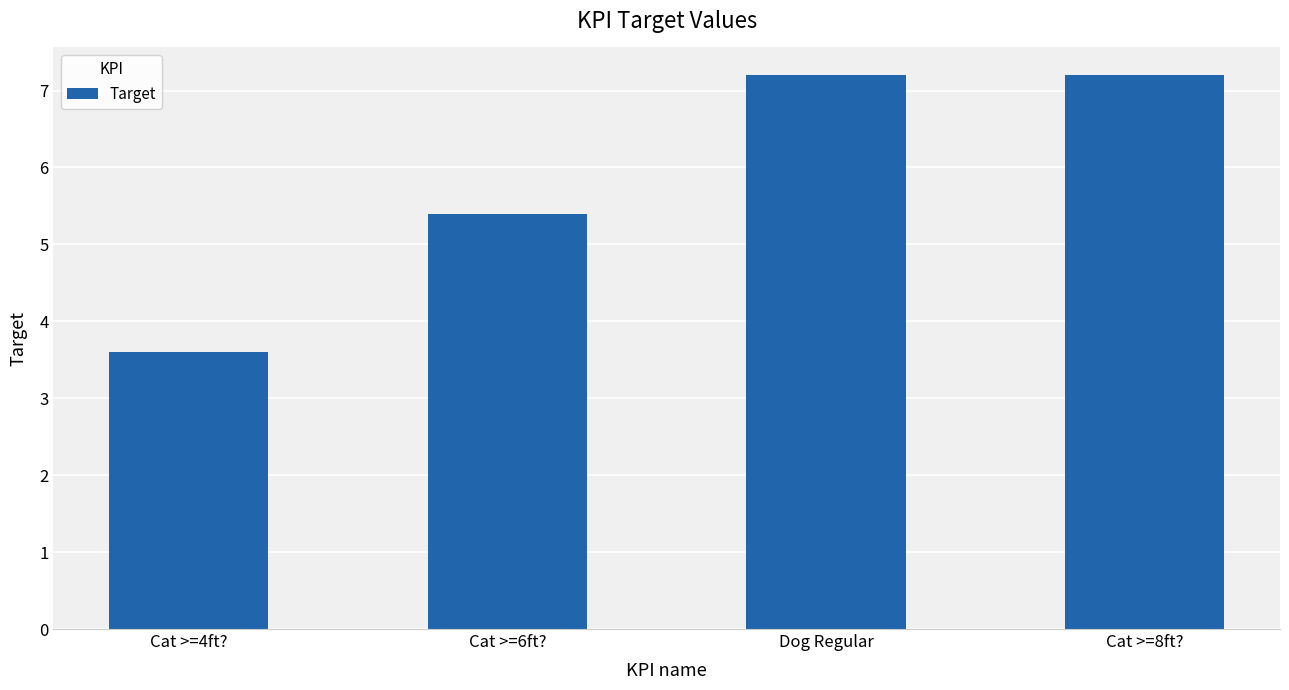

Read the value at Cat >=4ft?.

3.6